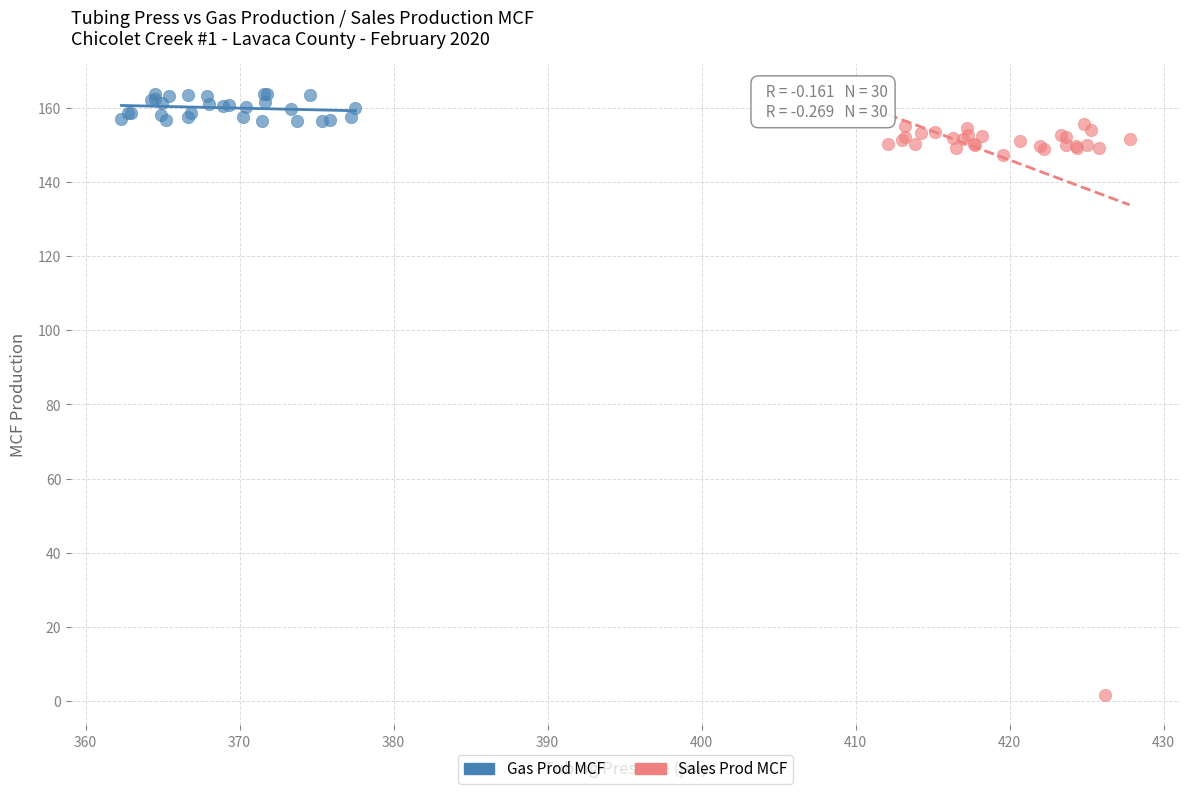

Which series contains the highest Y value?

Gas Prod MCF